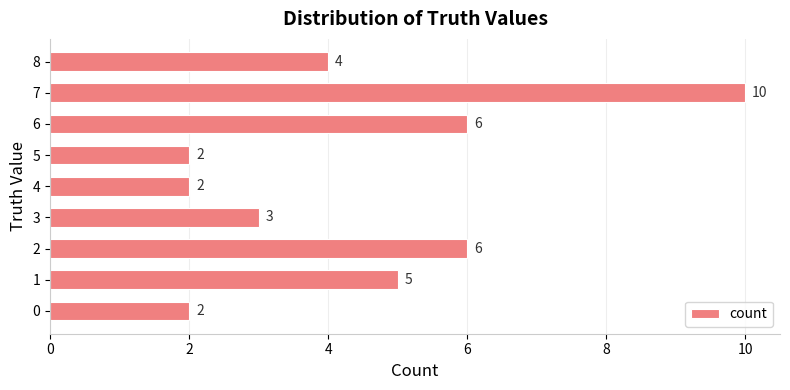

Approximately how many times larger is the value at 4 compared to 7?

0.2